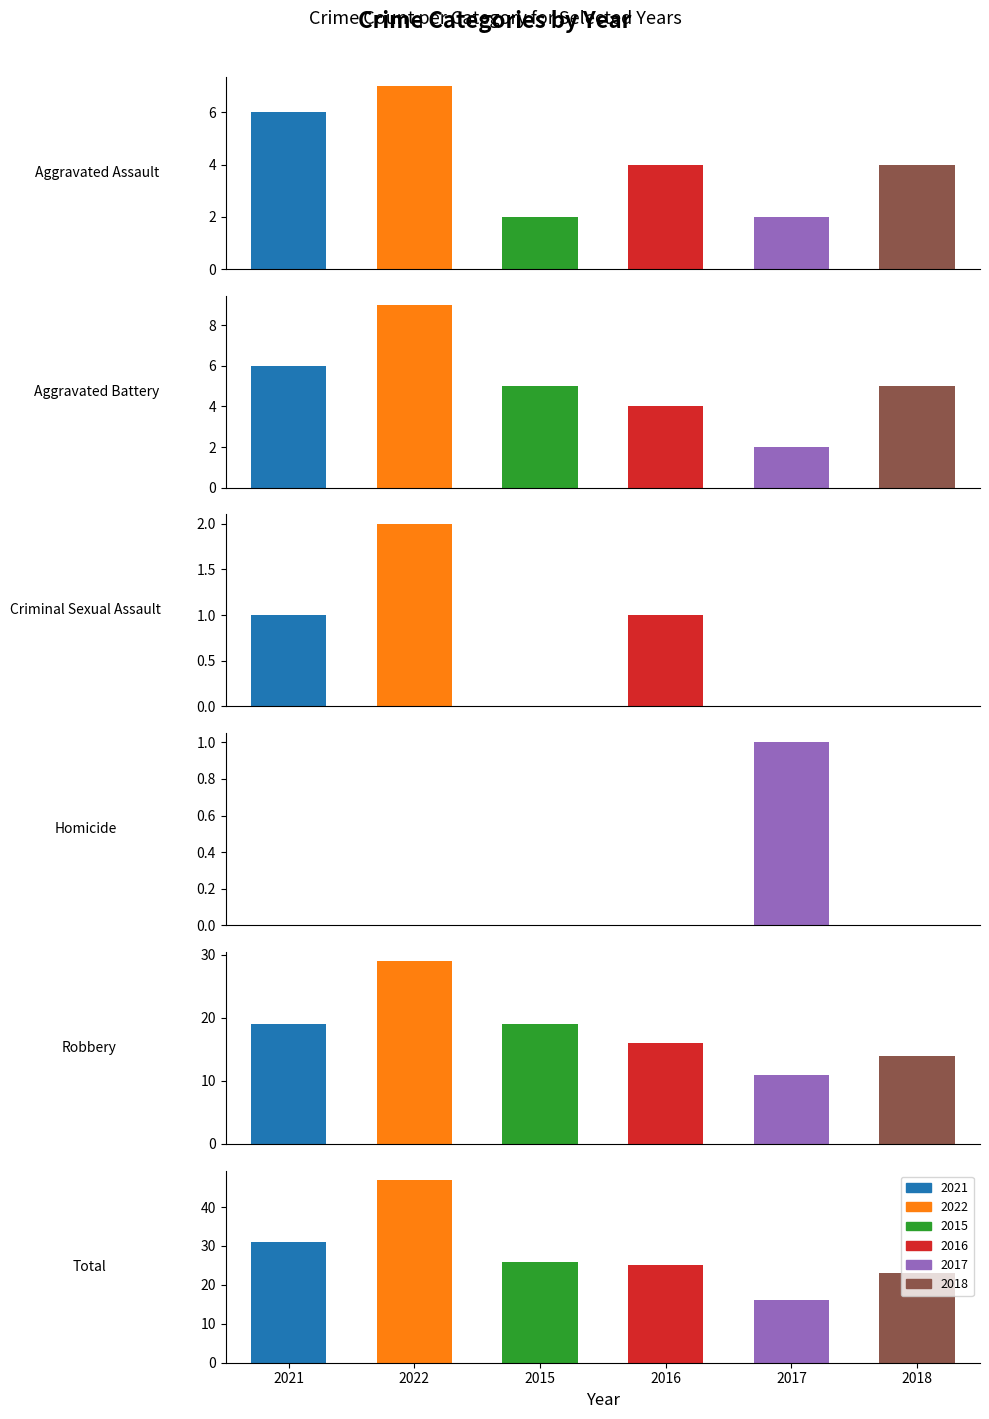

Reading left to right, transcribe all the data shown in this chart.

2021: Aggravated Assault=6	Aggravated Battery=6	Criminal Sexual Assault=1	Homicide=0	Robbery=19	Total=31
2022: Aggravated Assault=7	Aggravated Battery=9	Criminal Sexual Assault=2	Homicide=0	Robbery=29	Total=47
2015: Aggravated Assault=2	Aggravated Battery=5	Criminal Sexual Assault=0	Homicide=0	Robbery=19	Total=26
2016: Aggravated Assault=4	Aggravated Battery=4	Criminal Sexual Assault=1	Homicide=0	Robbery=16	Total=25
2017: Aggravated Assault=2	Aggravated Battery=2	Criminal Sexual Assault=0	Homicide=1	Robbery=11	Total=16
2018: Aggravated Assault=4	Aggravated Battery=5	Criminal Sexual Assault=0	Homicide=0	Robbery=14	Total=23